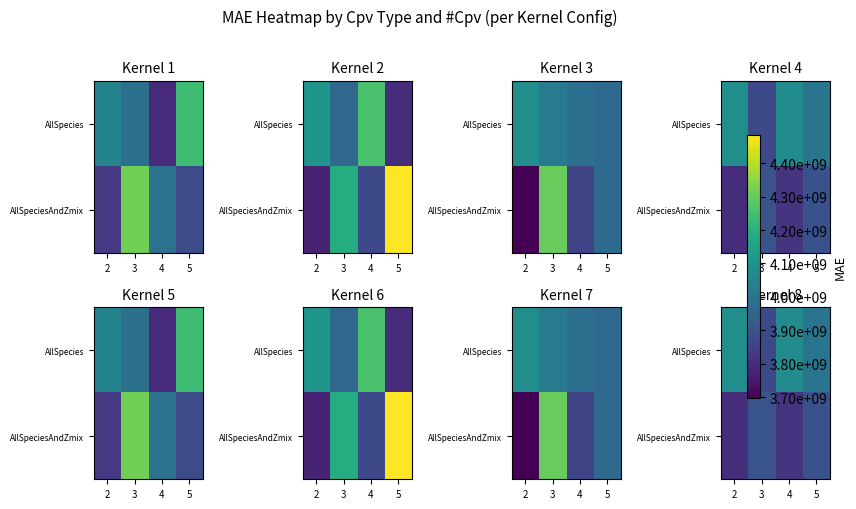

What is the minimum value shown in the chart?

3800142918.5